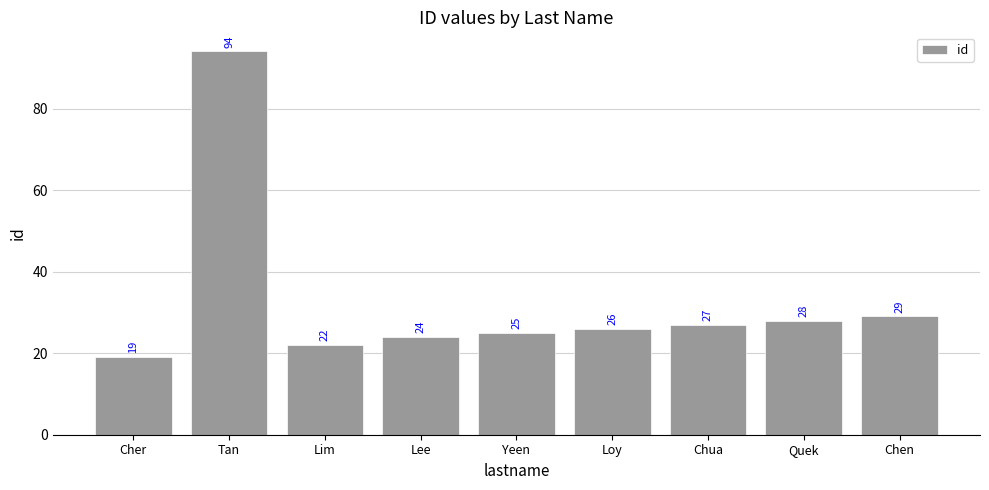

Between Cher and Tan, which is larger?

Tan